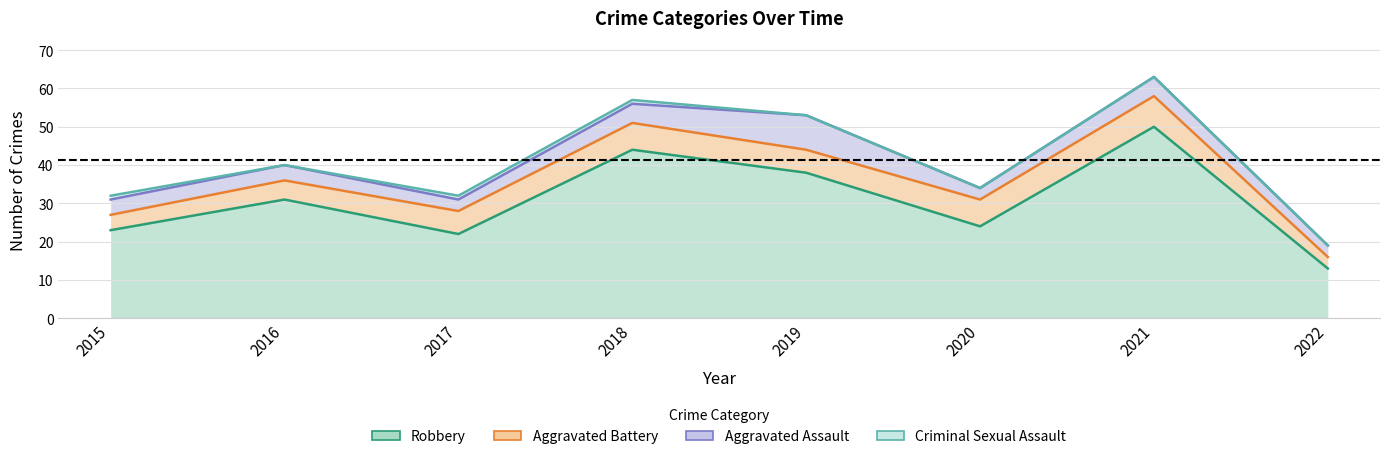

Where is Robbery nearest to the value 31?

2016